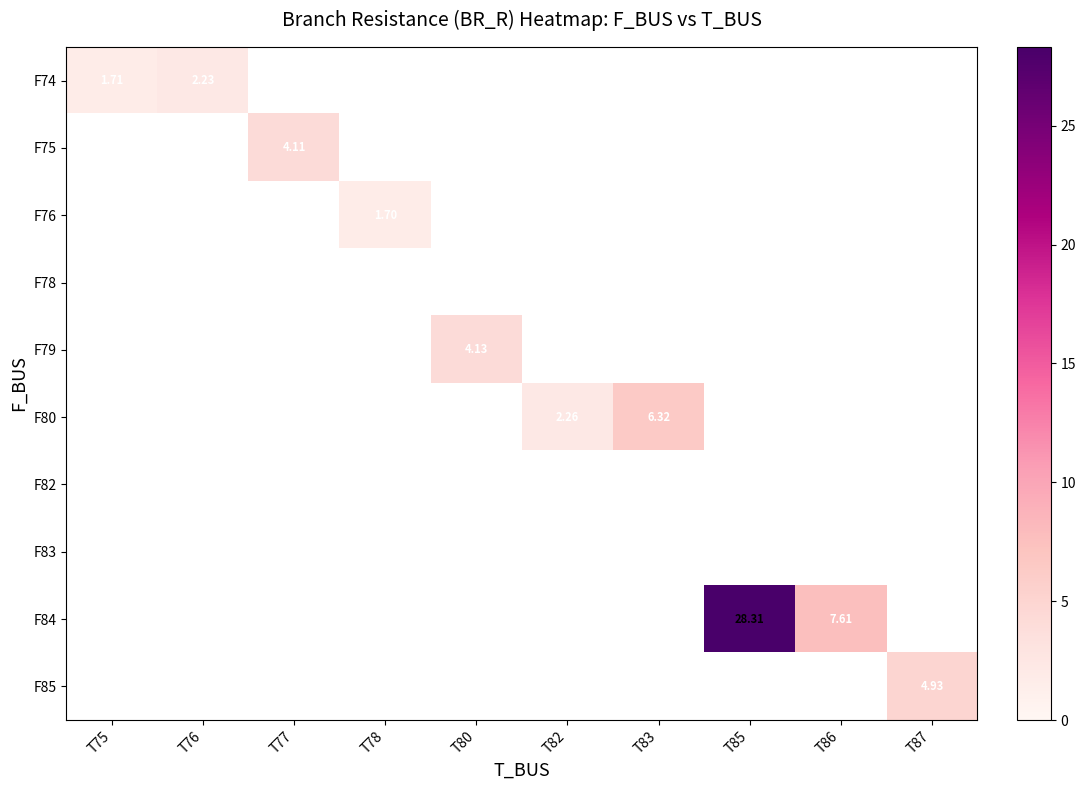

At which label does row_5 first exceed 2?

T82